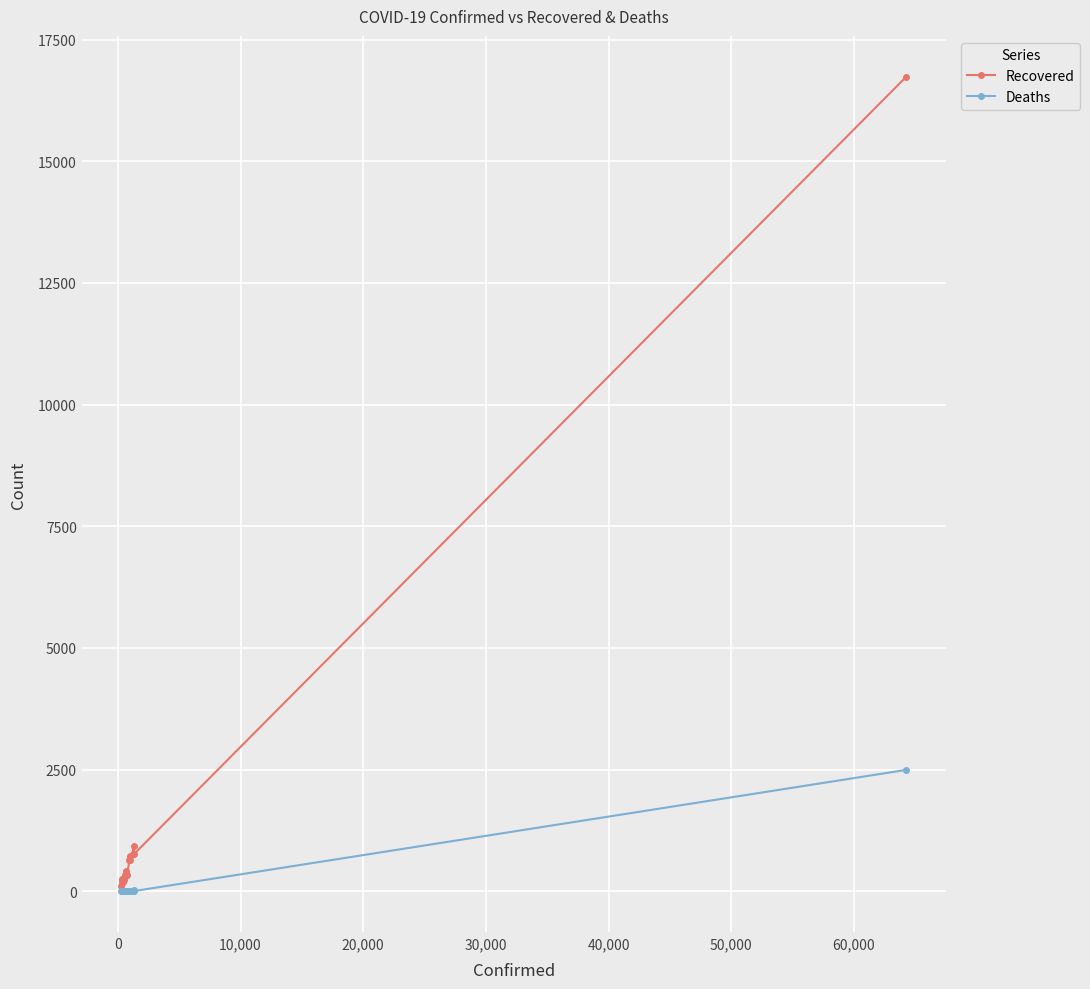

True or false: Recovered has more than 1 points higher than both neighbors.

True